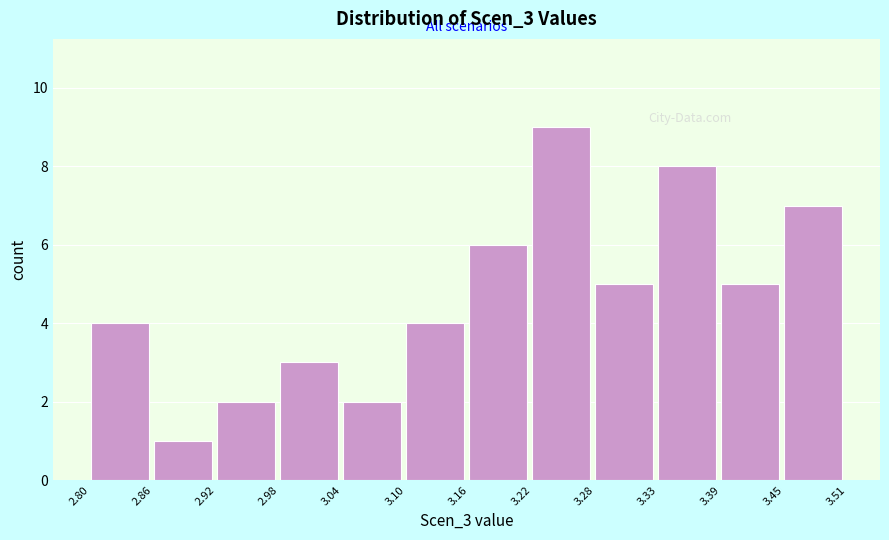

Over which range of the x-axis is the bar tallest?

3.22 to 3.28